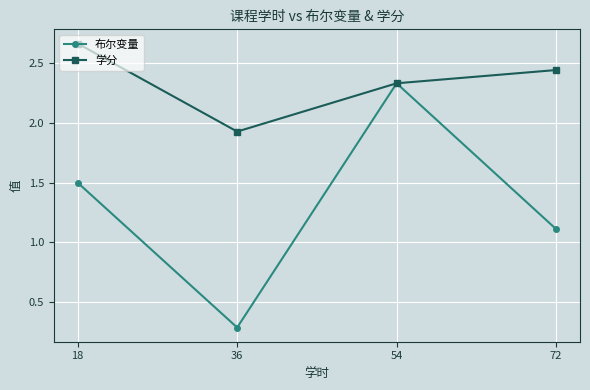

Is the value of 布尔变量 at 36 greater than the value of 学分 at 36?

No